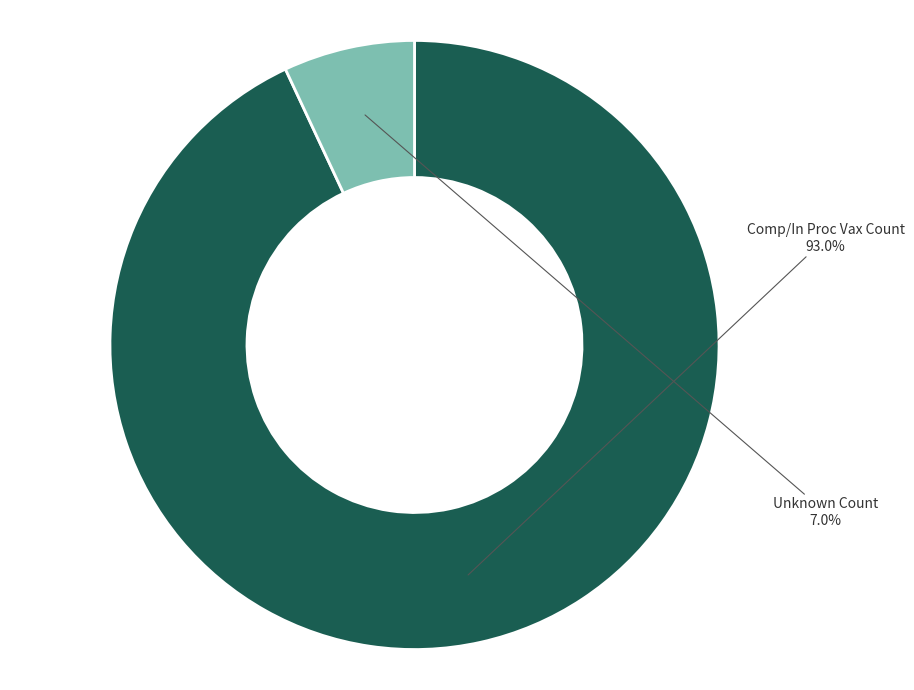

Rank the categories by value from highest to lowest.

Comp/In Proc Vax Count, Unknown Count